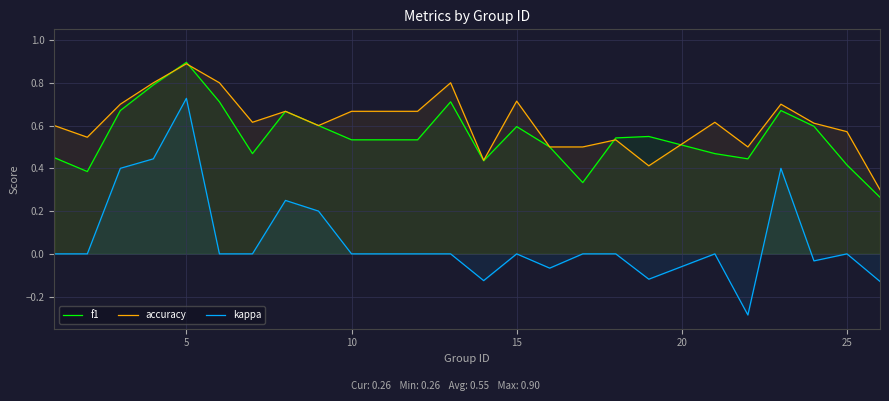

The value of accuracy at 5 is 0.1. True or false?

False